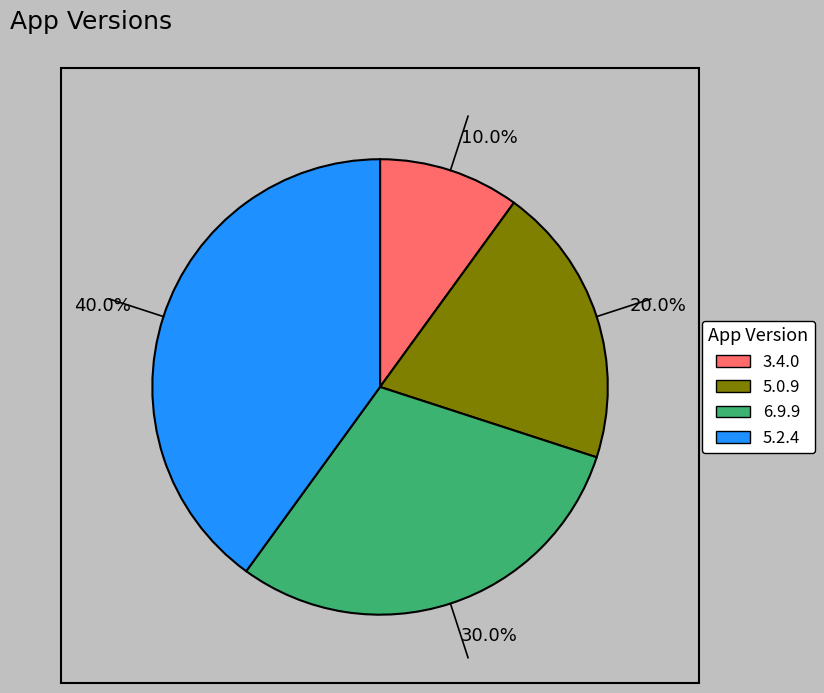

Is there a majority slice in this chart?

No